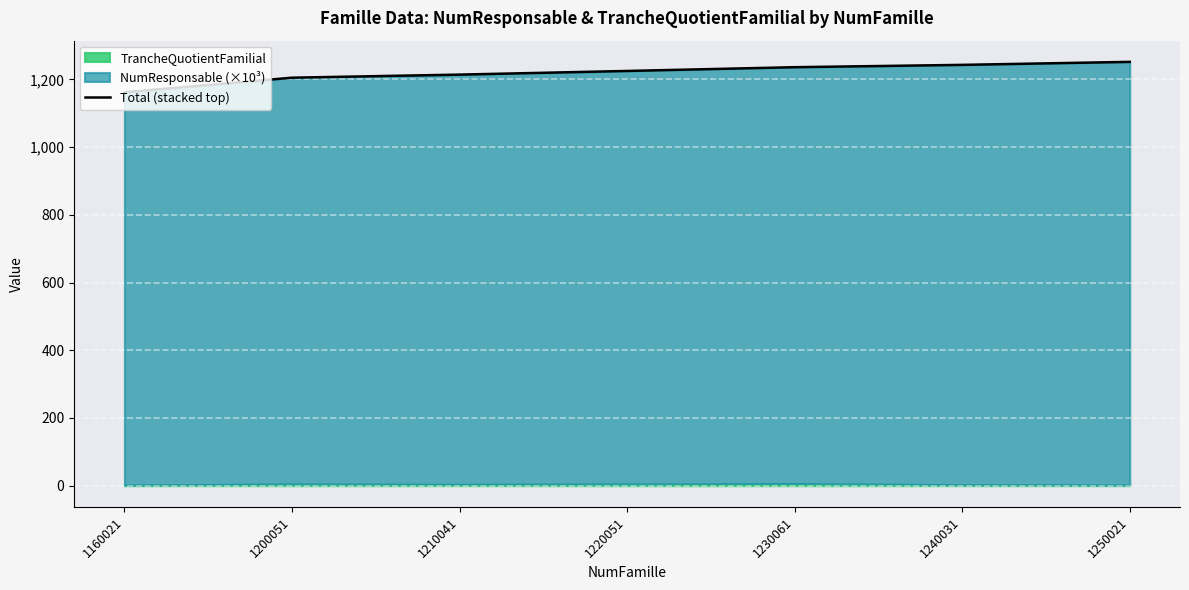

What is the greatest value displayed?

1252.0